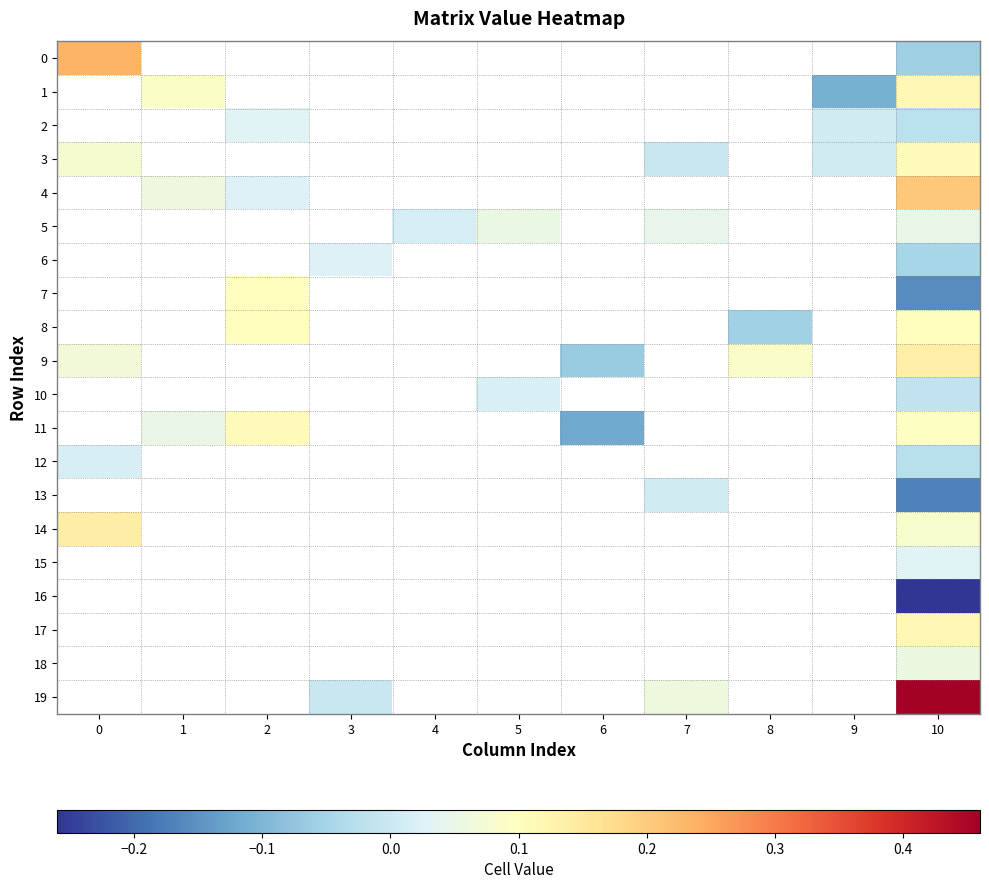

At how many categories does at least one series exceed 0?

10